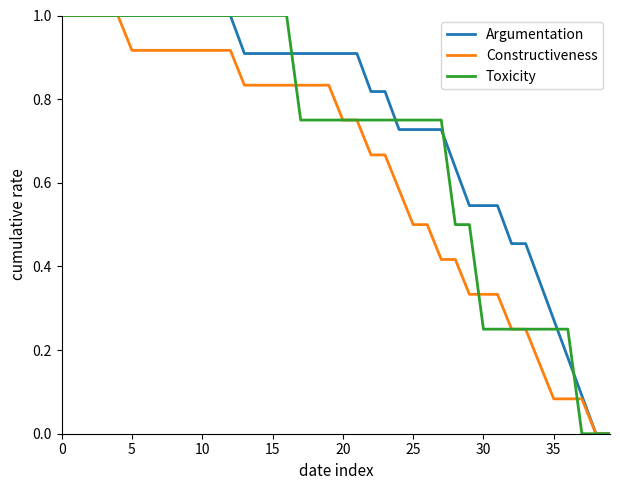

Which series has the largest total across all categories?

Argumentation